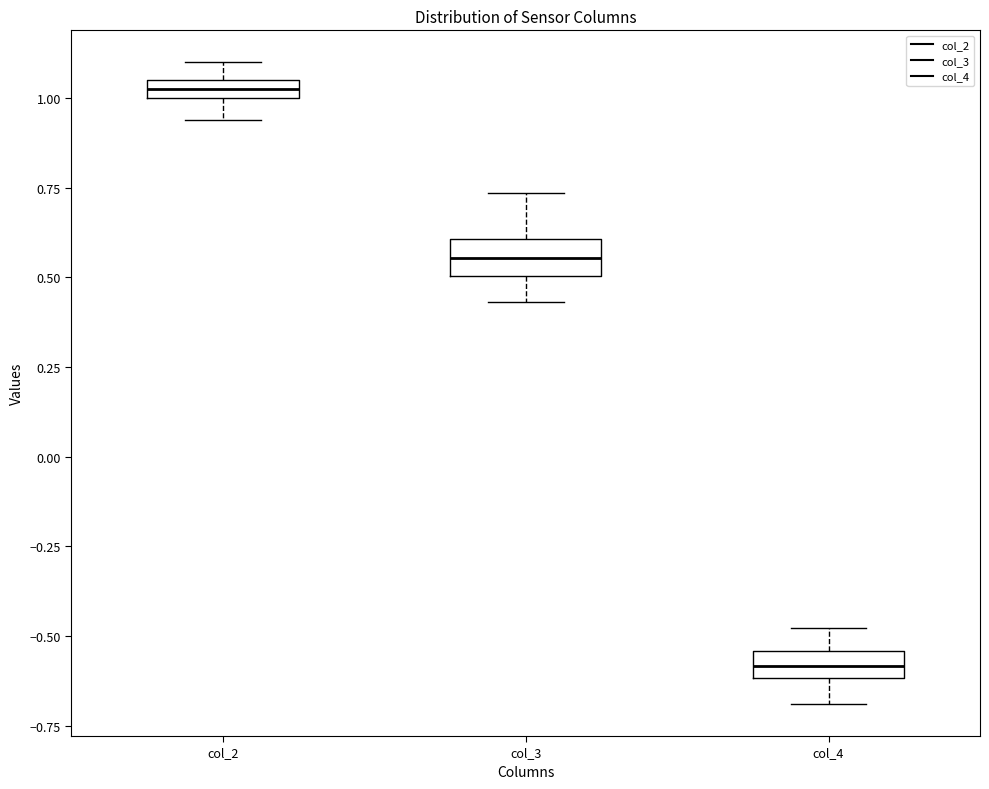

Where is the upper edge of the box for col_4 on the y-axis? The values are not printed on the chart, so give them approximately, as read against the axis.

-0.55